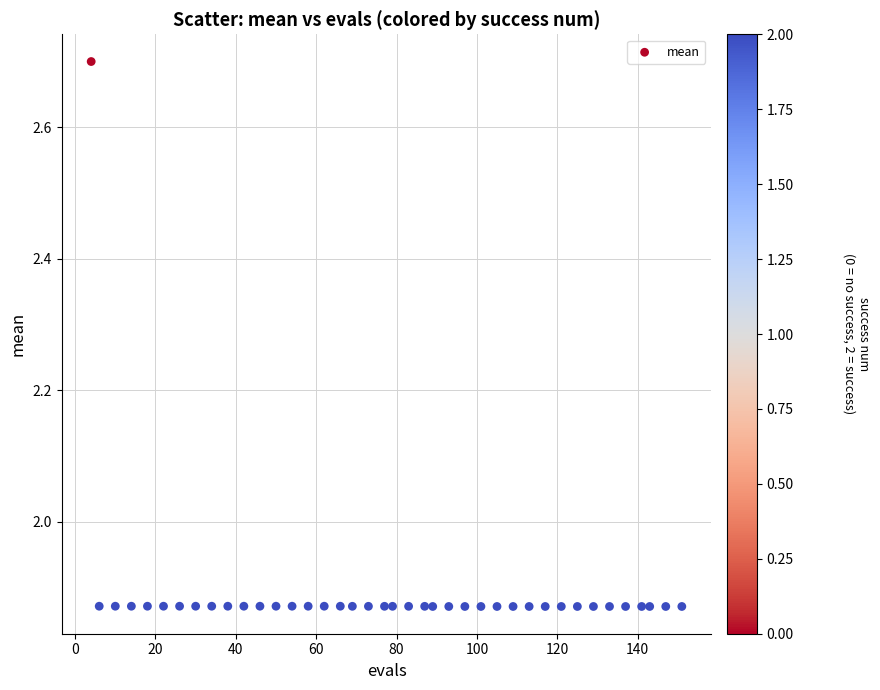

What is the range of Y values (max minus min)?

0.8